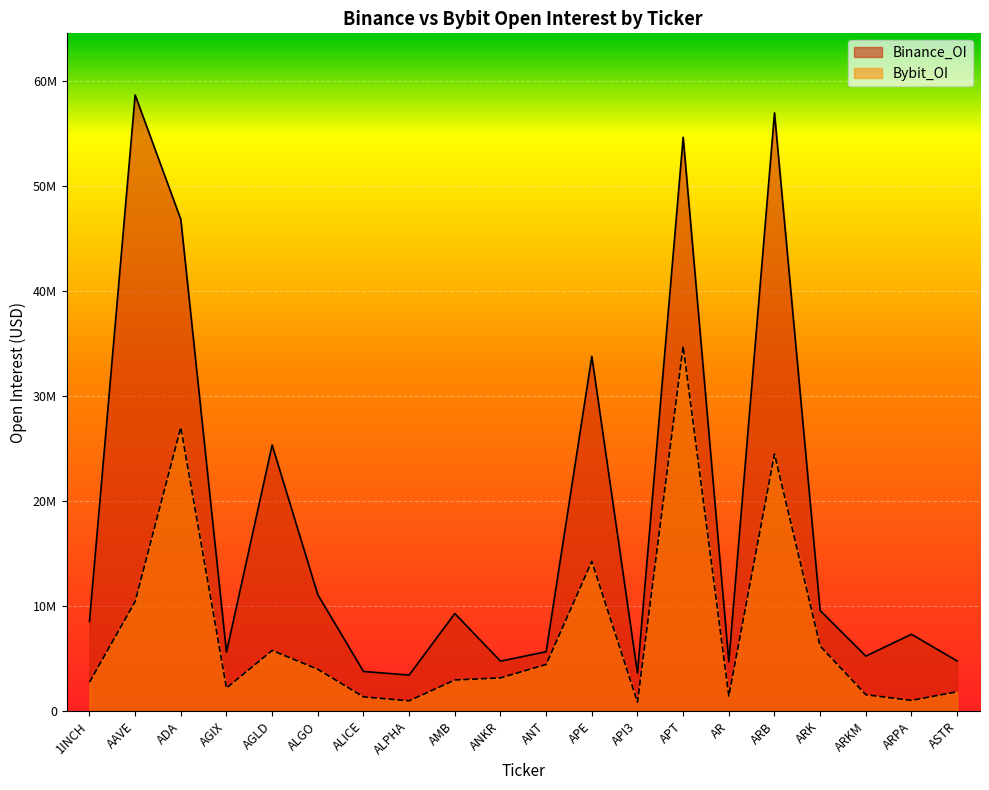

True or false: Binance_OI has a value of 5228134 at ARKM.

True